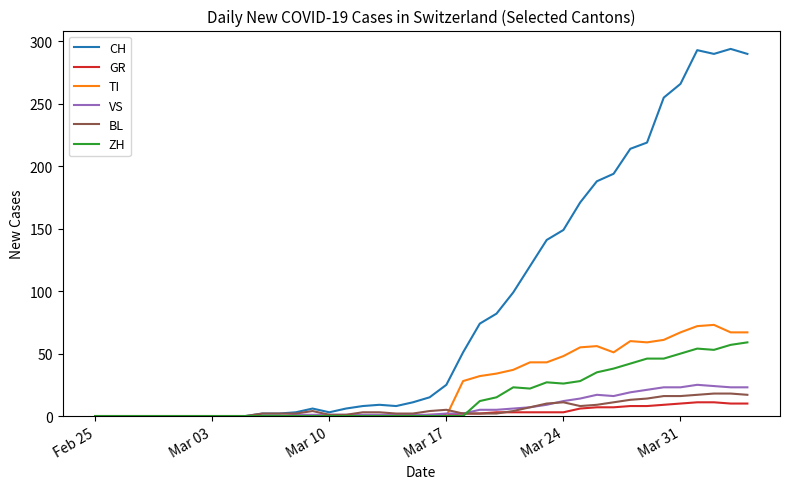

True or false: BL has more than 0 interior local peaks.

True